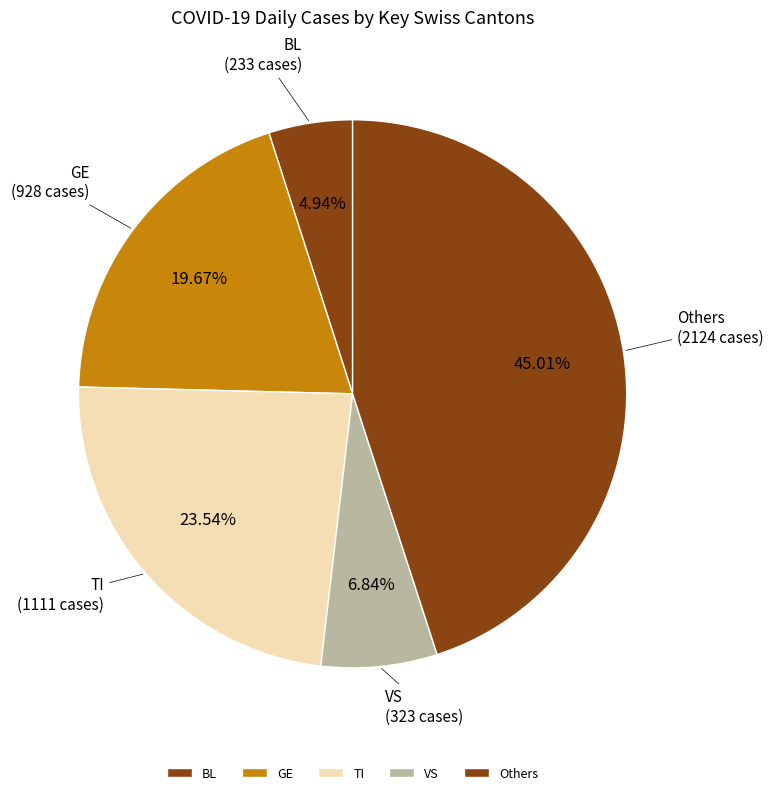

What is the smallest slice in the pie chart?

BL